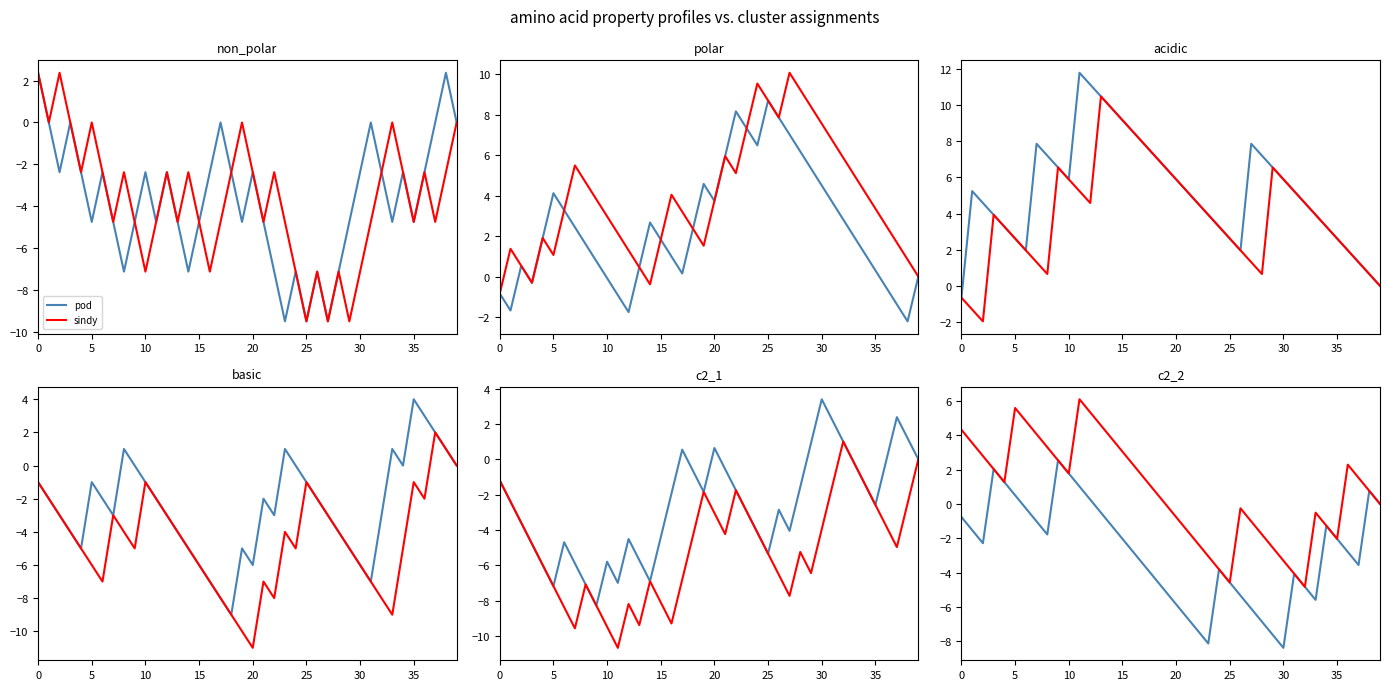

At how many categories does at least one series exceed -5?

40